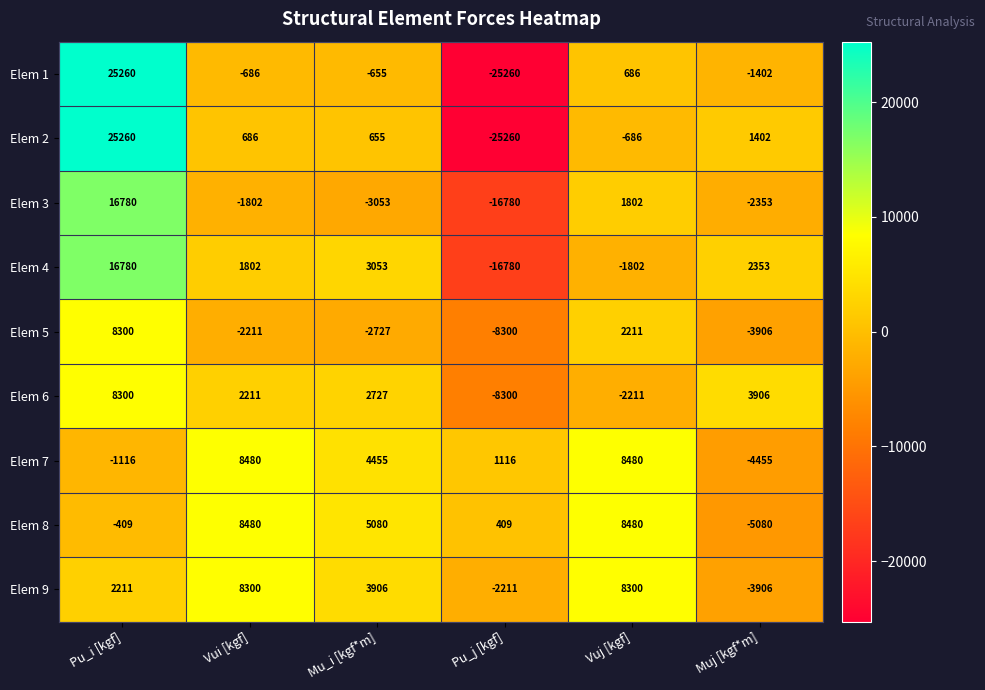

How many series are shown in this chart?

9